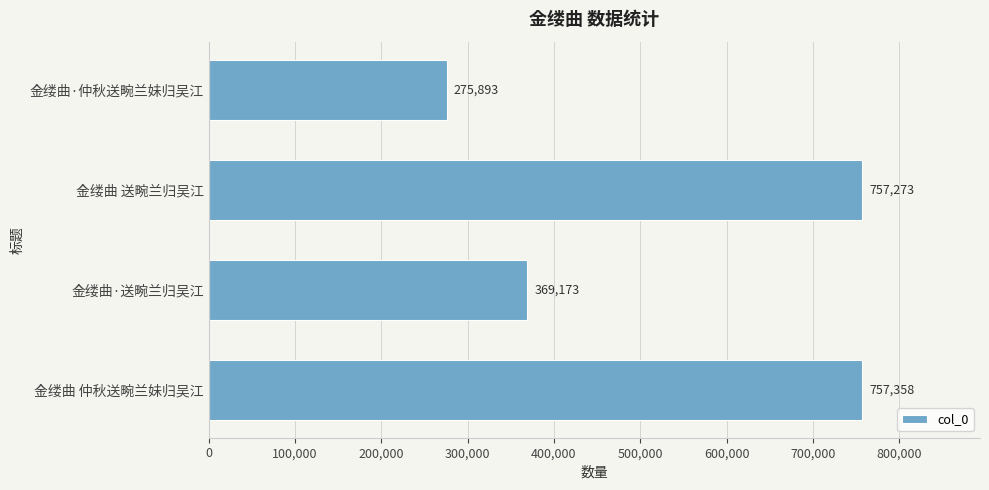

Between 金缕曲·送畹兰归吴江 and 金缕曲 仲秋送畹兰妹归吴江, which is larger?

金缕曲 仲秋送畹兰妹归吴江